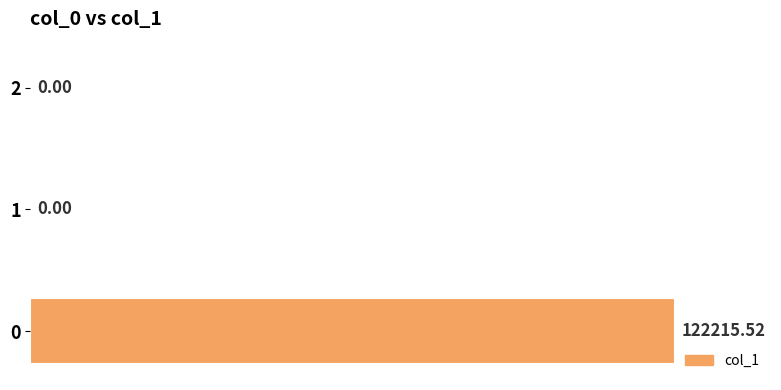

Is it true that the value at 0 is 122215.5?

True